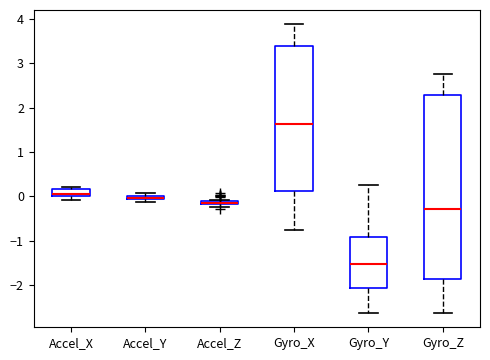

Where is the lower edge of the box for Accel_Z on the y-axis? The values are not printed on the chart, so give them approximately, as read against the axis.

-0.2